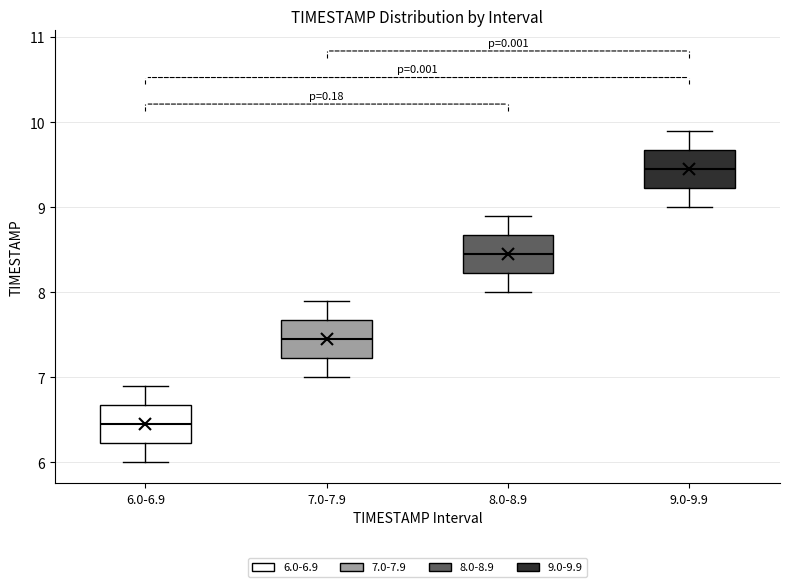

Reading left to right, read every box against the y-axis: the position of its median line, the range the box covers, and the ends of its whiskers. The values are not printed on the chart, so give them approximately, as read against the axis.

6.0-6.9: median 6.5, box 6.2 to 6.7, whiskers 6.0 to 6.9
7.0-7.9: median 7.5, box 7.2 to 7.7, whiskers 7.0 to 7.9
8.0-8.9: median 8.5, box 8.2 to 8.7, whiskers 8.0 to 8.9
9.0-9.9: median 9.5, box 9.2 to 9.7, whiskers 9.0 to 9.9